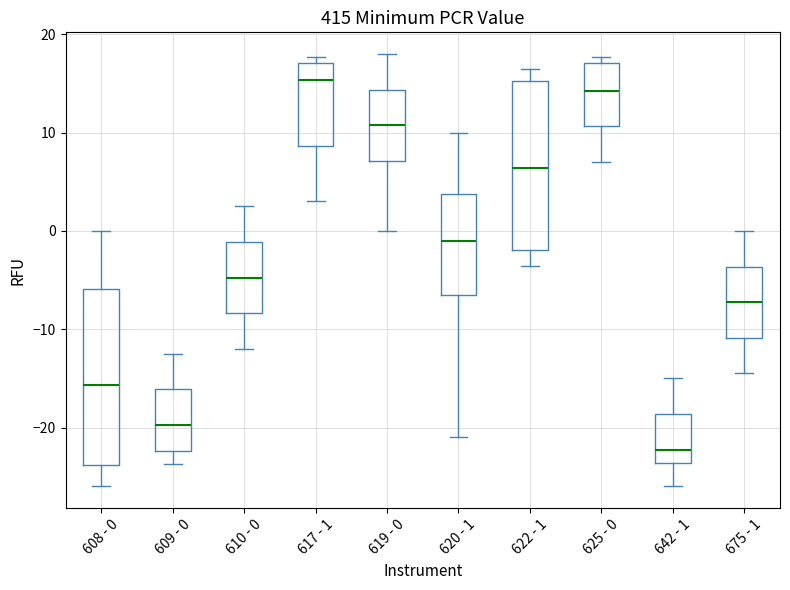

Where does the lower whisker of the box for 609 - 0 end on the y-axis? The values are not printed on the chart, so give them approximately, as read against the axis.

-24